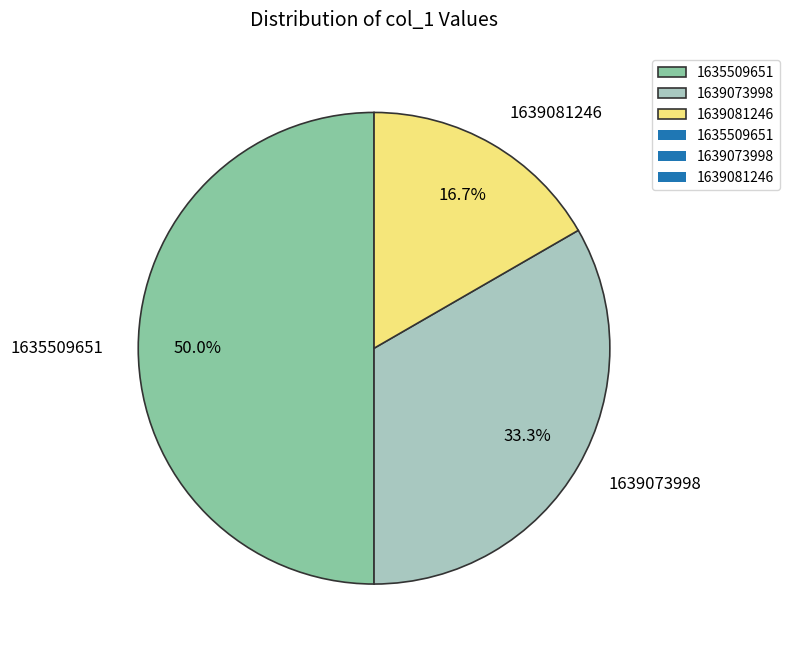

Which has a higher value, 1635509651 or 1639081246?

1635509651